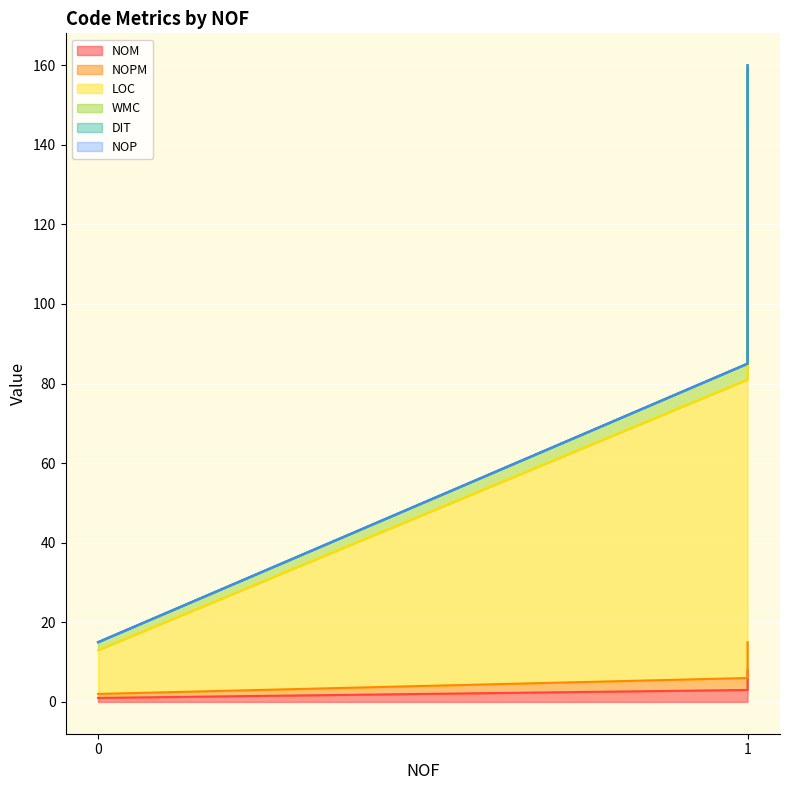

Is it true that NOPM equals 6 at 1?

True